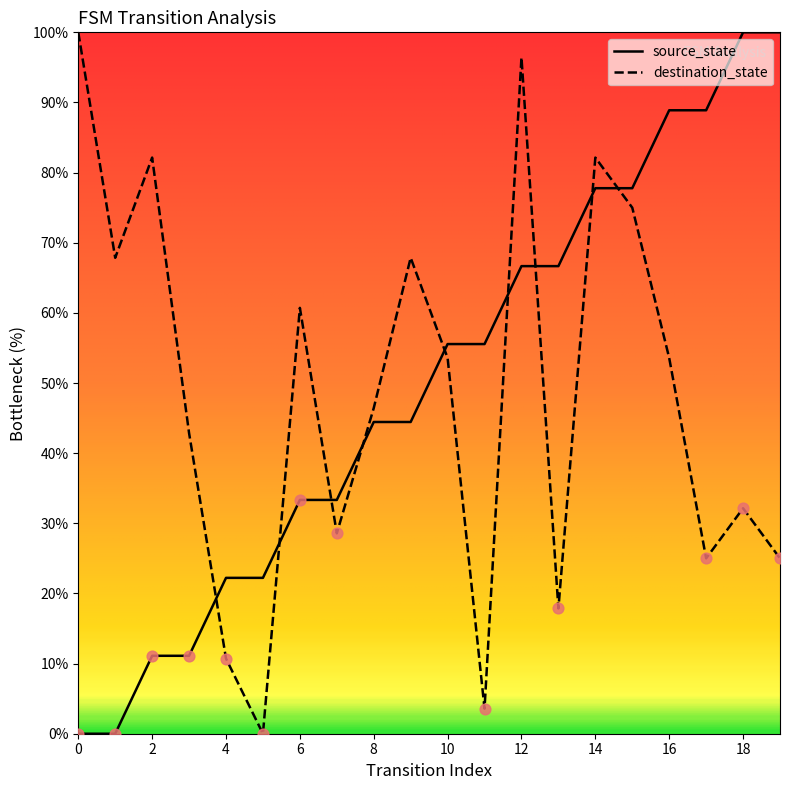

What is the difference between the maximum and minimum values in the destination_state series?

100.0